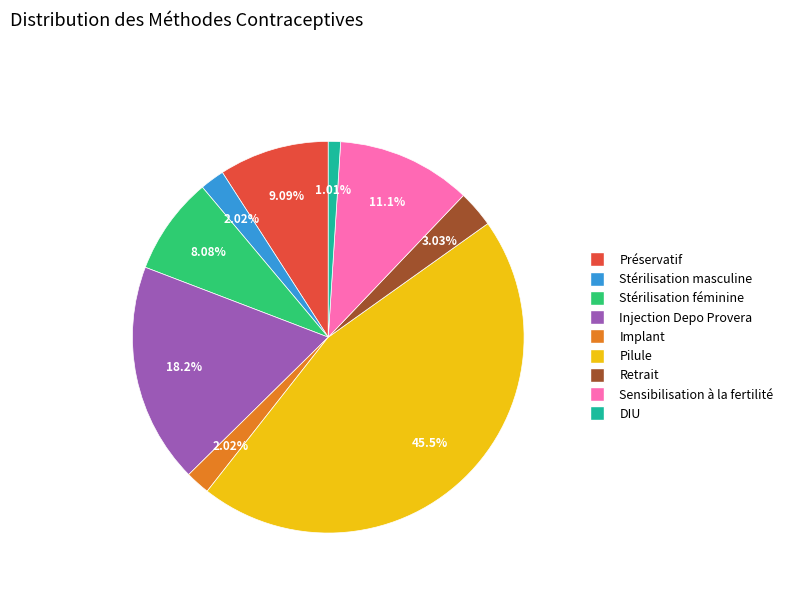

Between Retrait and Sensibilisation à la fertilité, which is larger?

Sensibilisation à la fertilité